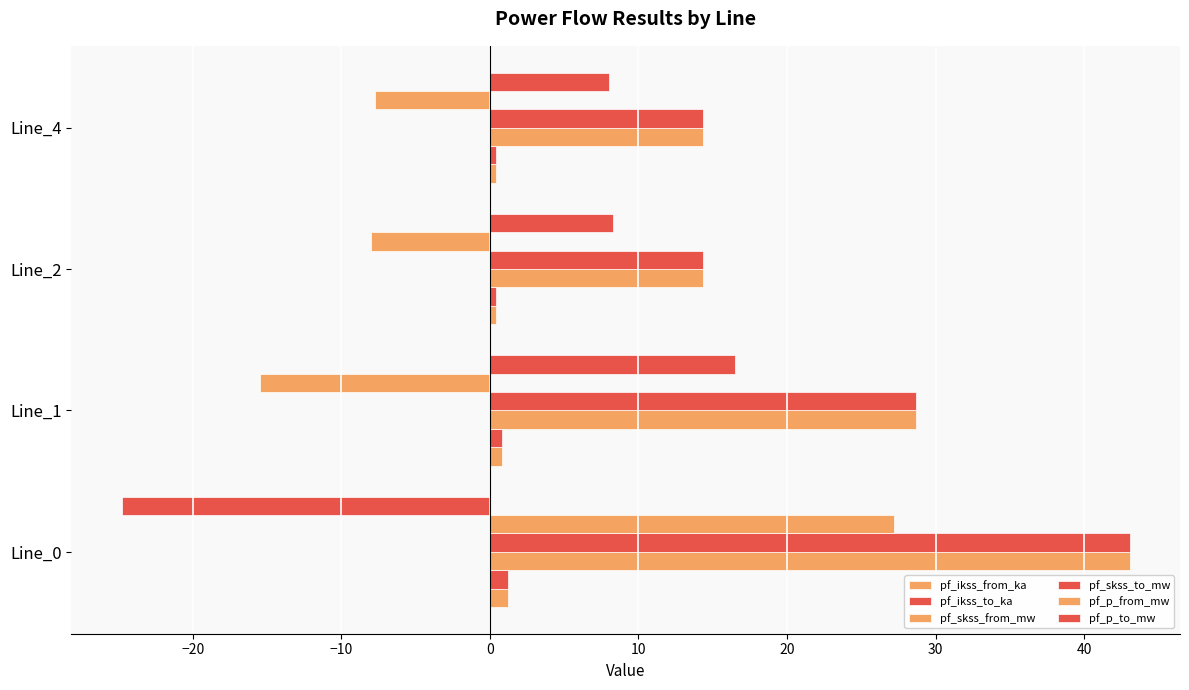

What is the average value of the pf_skss_from_mw series?

25.1